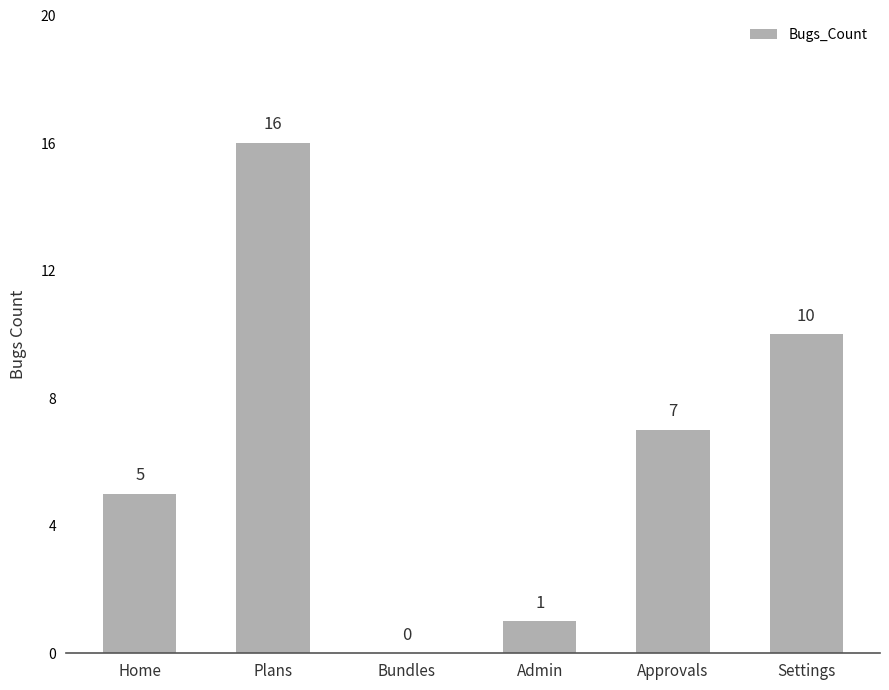

Count the number of categories in the chart.

6